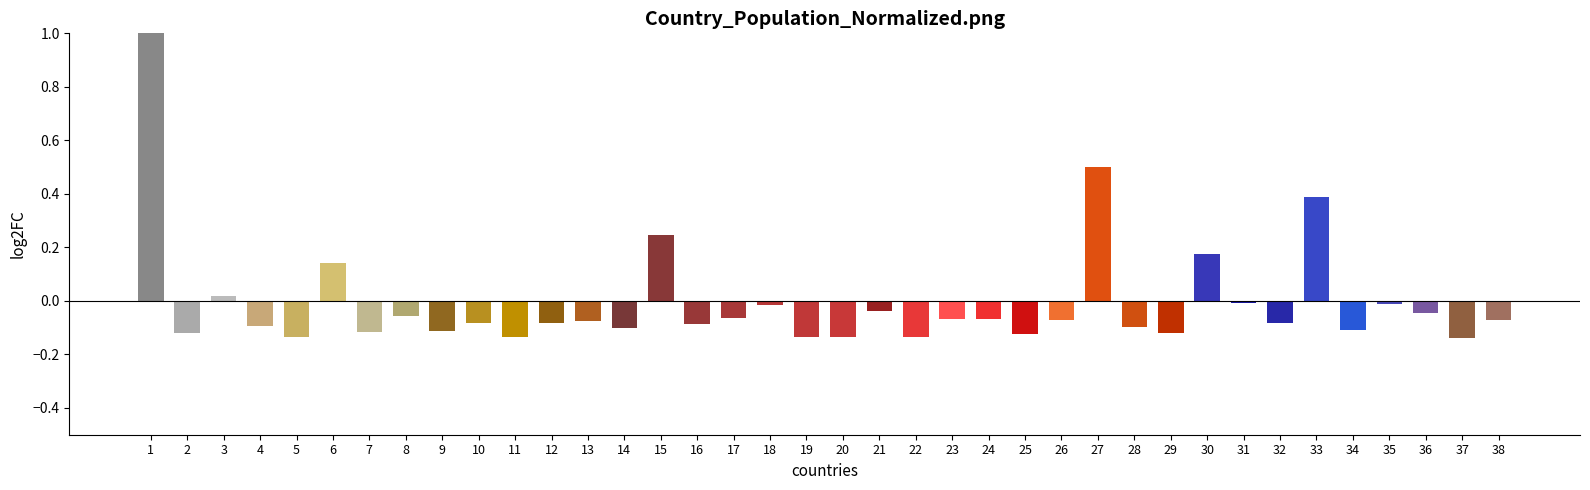

At which label does the data first exceed 0?

1